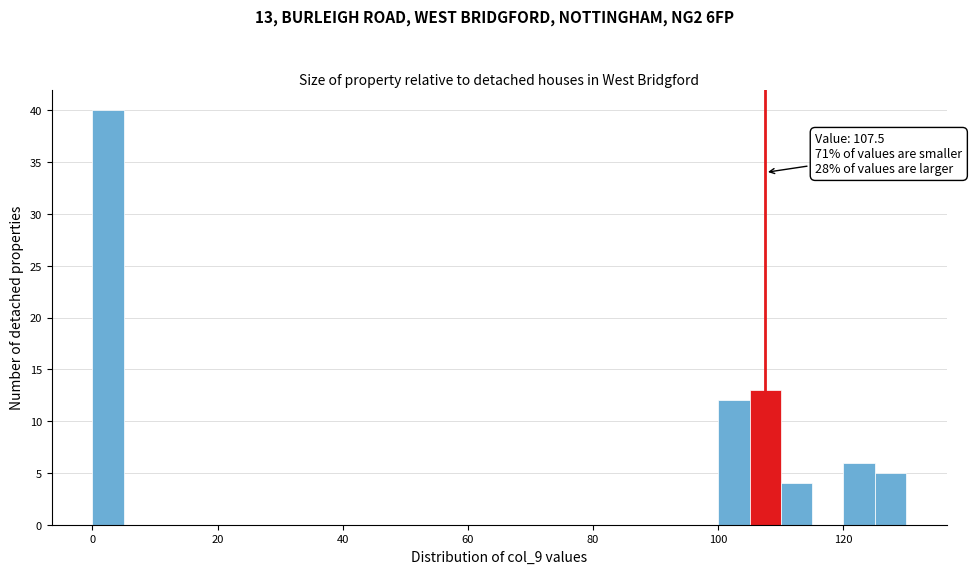

Read against the x-axis, roughly where is the centre of the tallest bar?

2